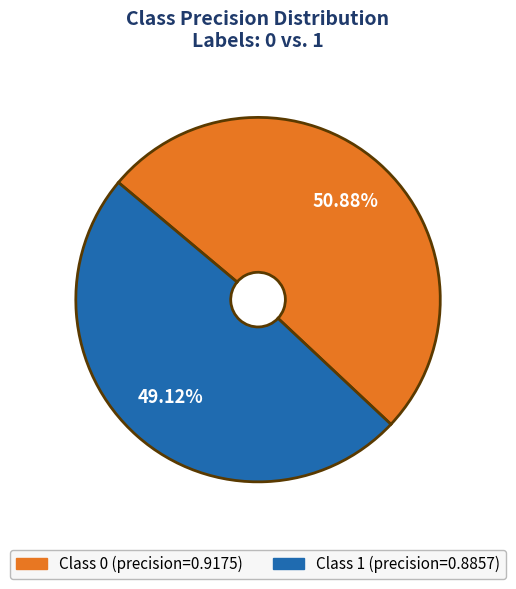

Is there any slice that represents more than half of the pie?

Yes